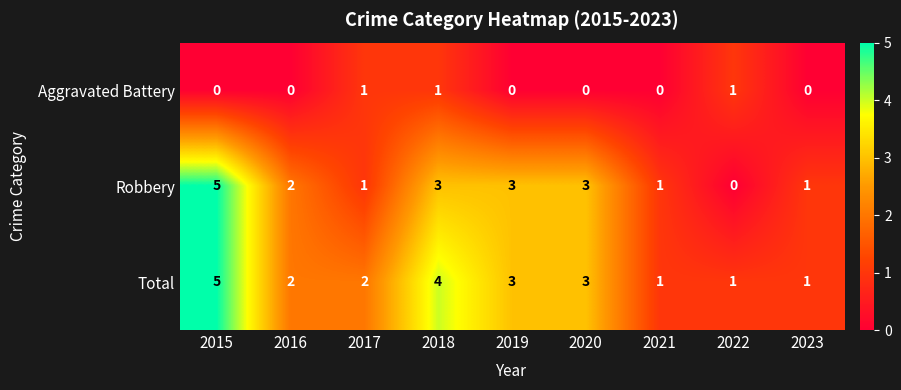

At which label is Robbery closest to 2?

2016